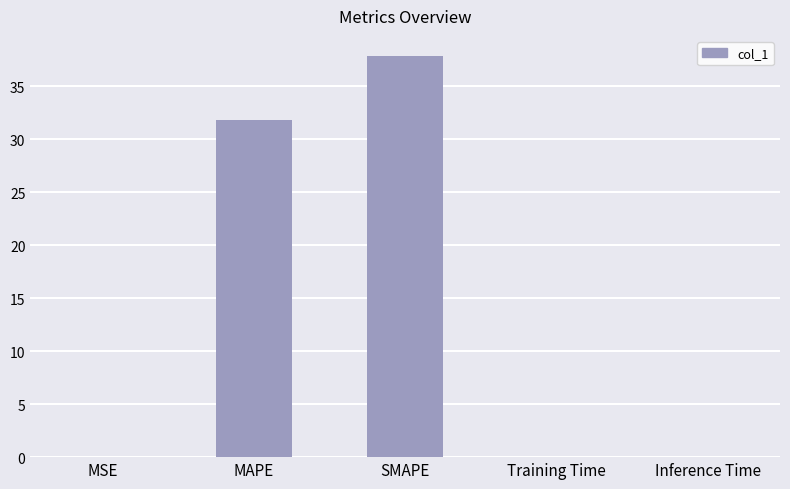

The chart shows a value of 0.0 at MSE. True or false?

True